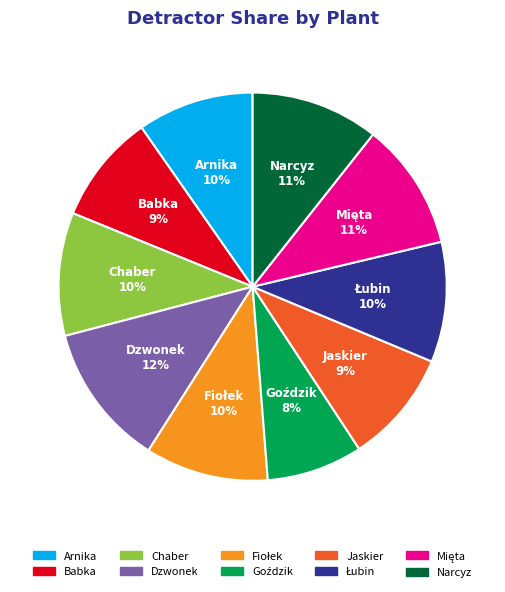

Which slice is the largest?

Dzwonek